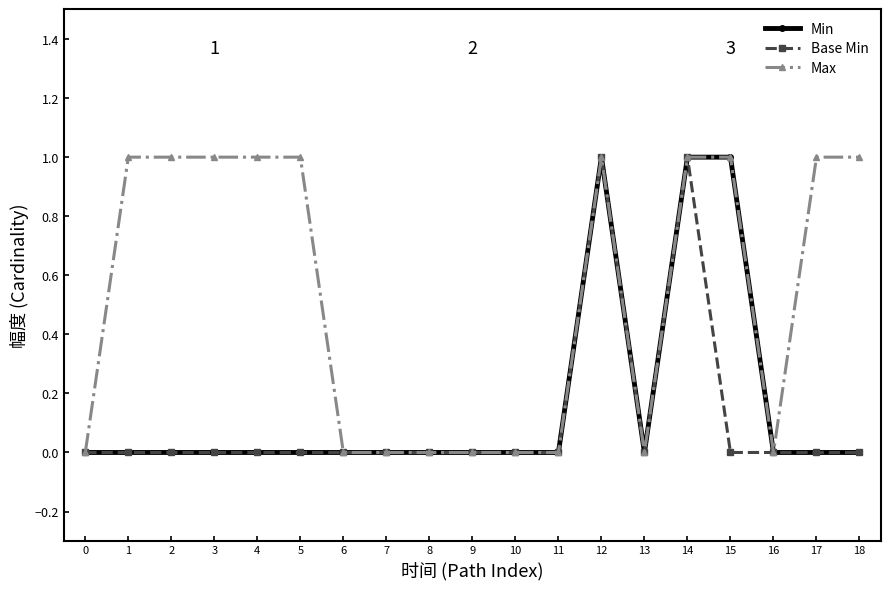

How many Min values are between 0 and 1?

19